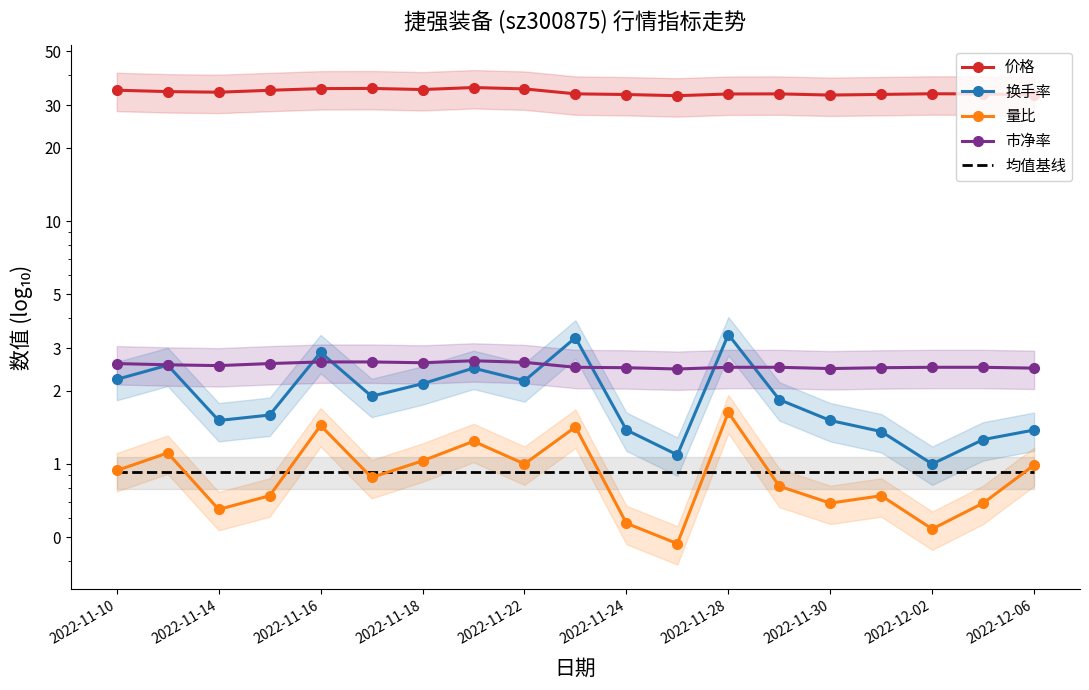

Between 2022-11-30 and 2022-11-14, which is larger?

2022-11-30